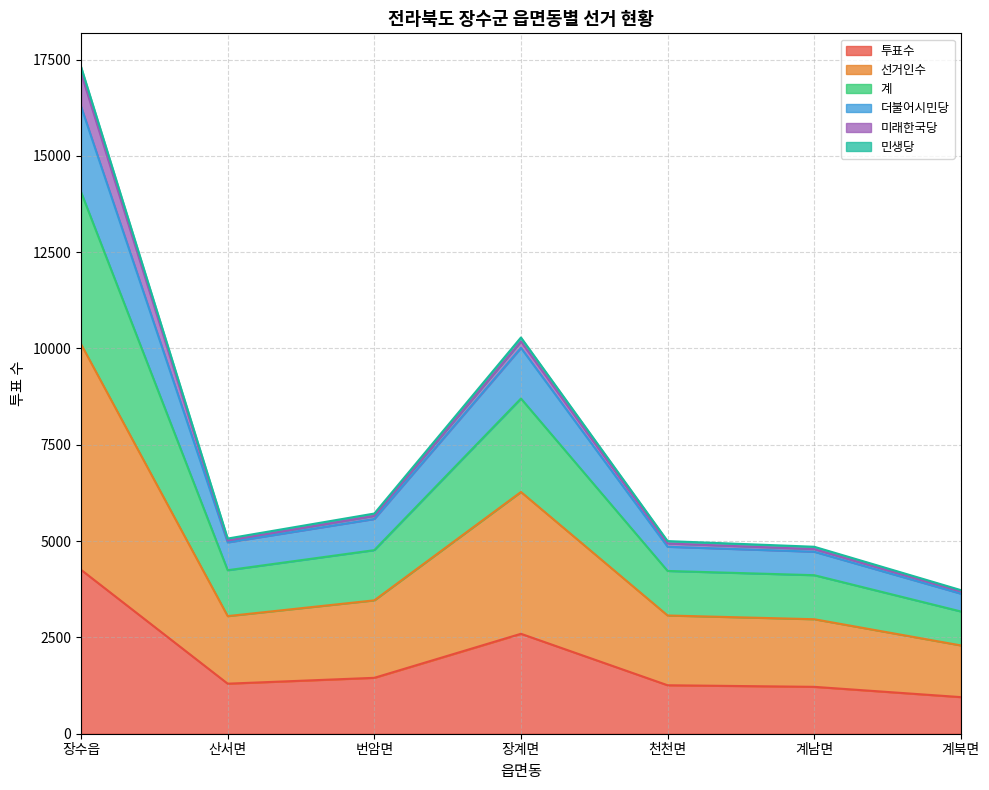

What is the minimum value for 투표수?

950